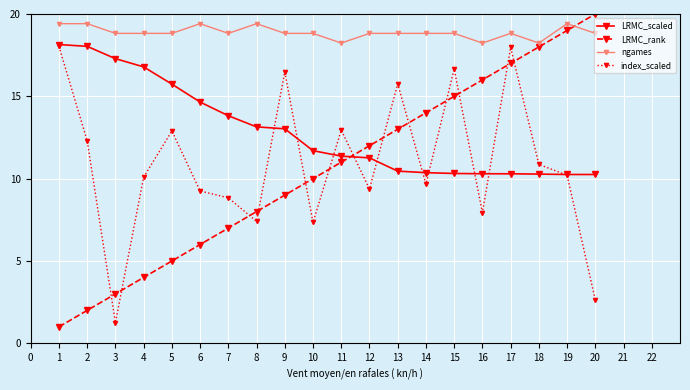

What is the difference between the highest and lowest values at 8?

12.0